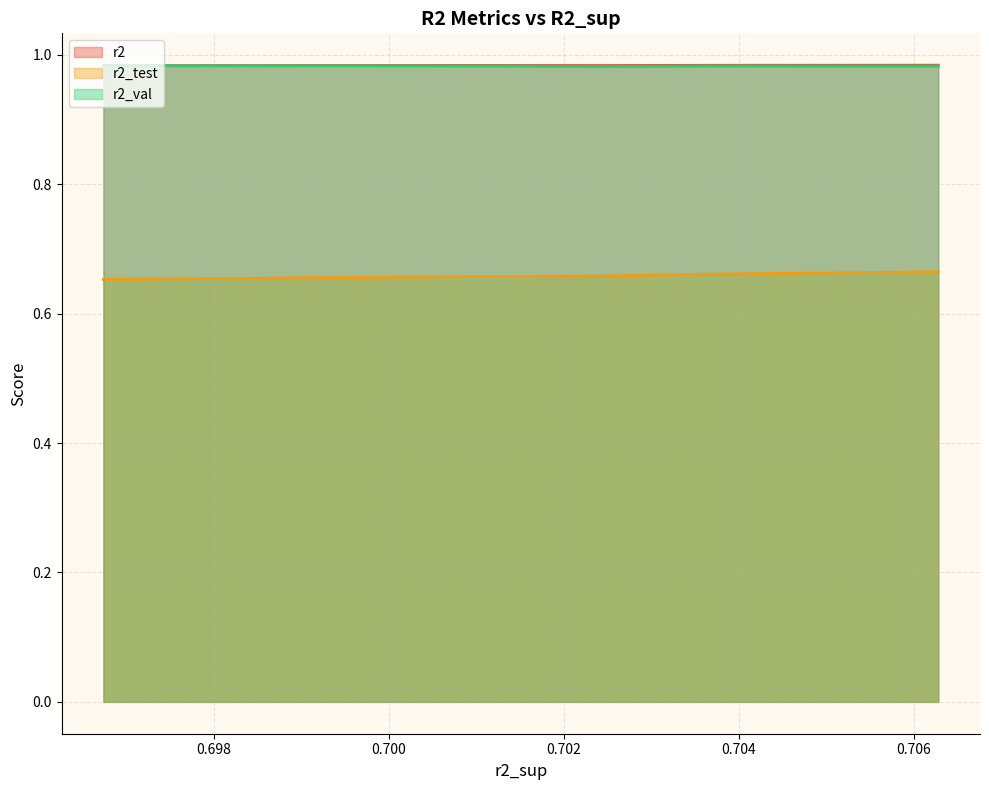

True or false: r2_test and r2_val cross at least once.

False